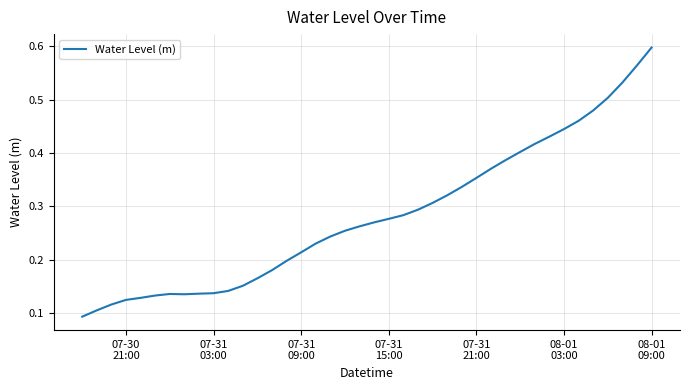

At which category does the chart reach its peak across all series?

08-01
09:00